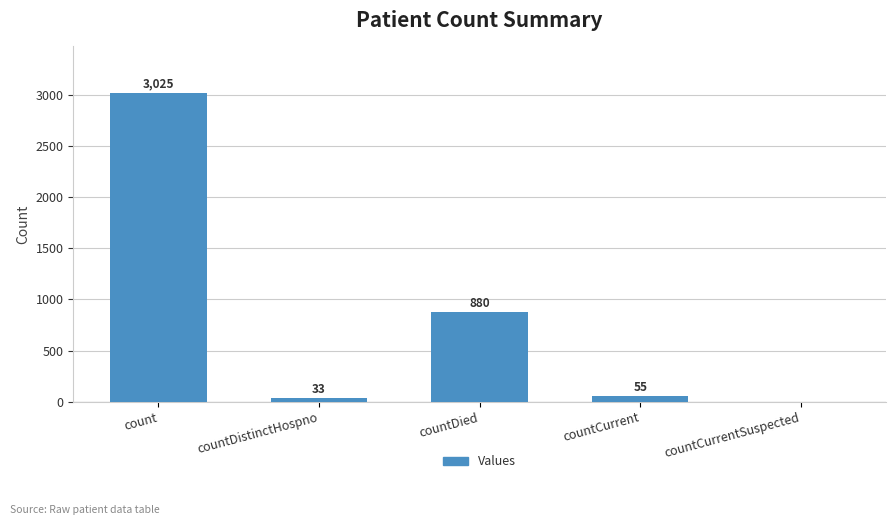

The value at count is 3025. True or false?

True